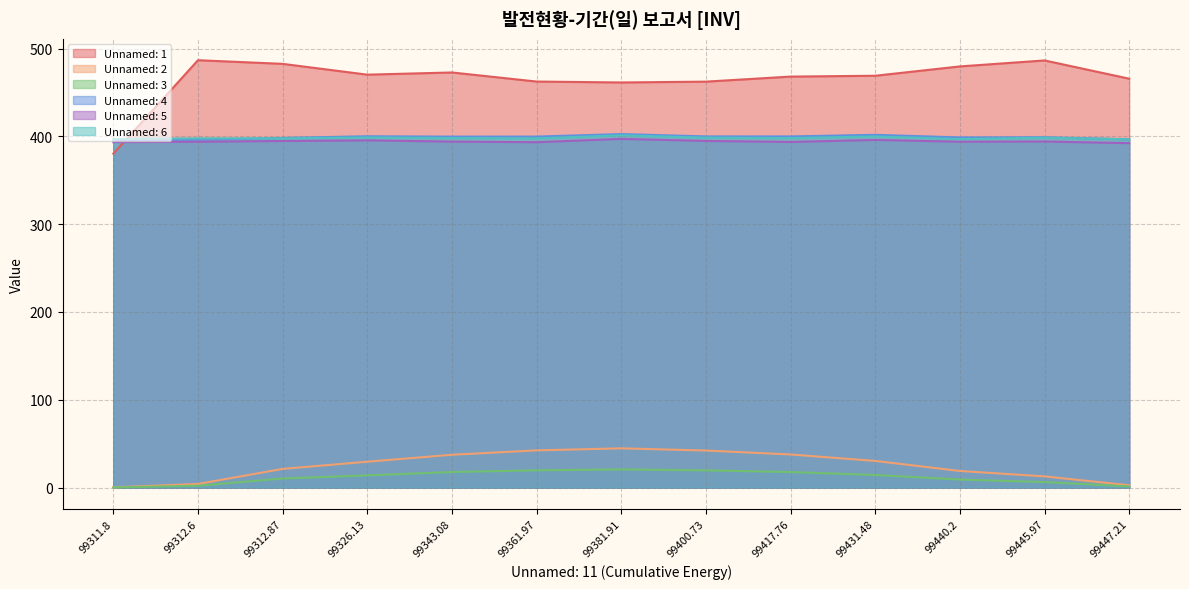

How many distinct data groups are displayed?

6